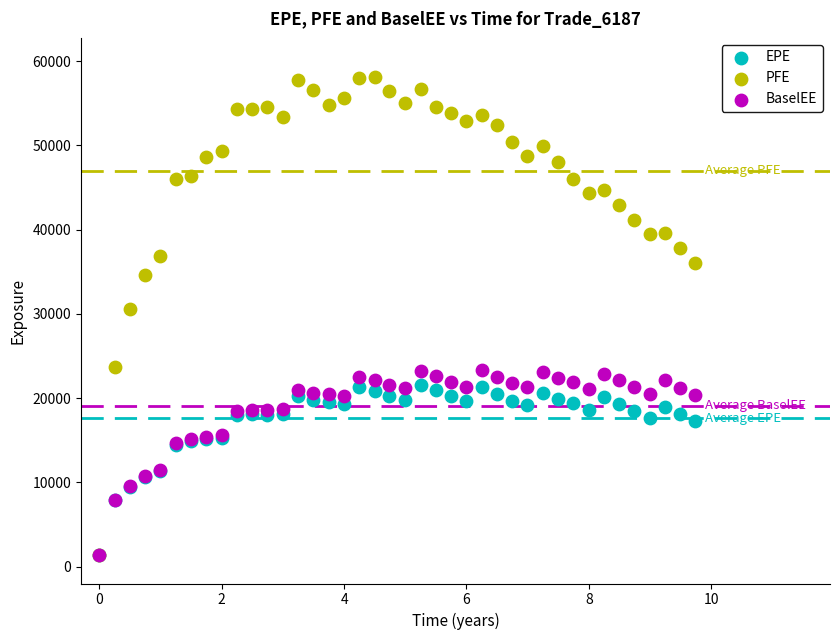

Which series contains the highest Y value?

PFE